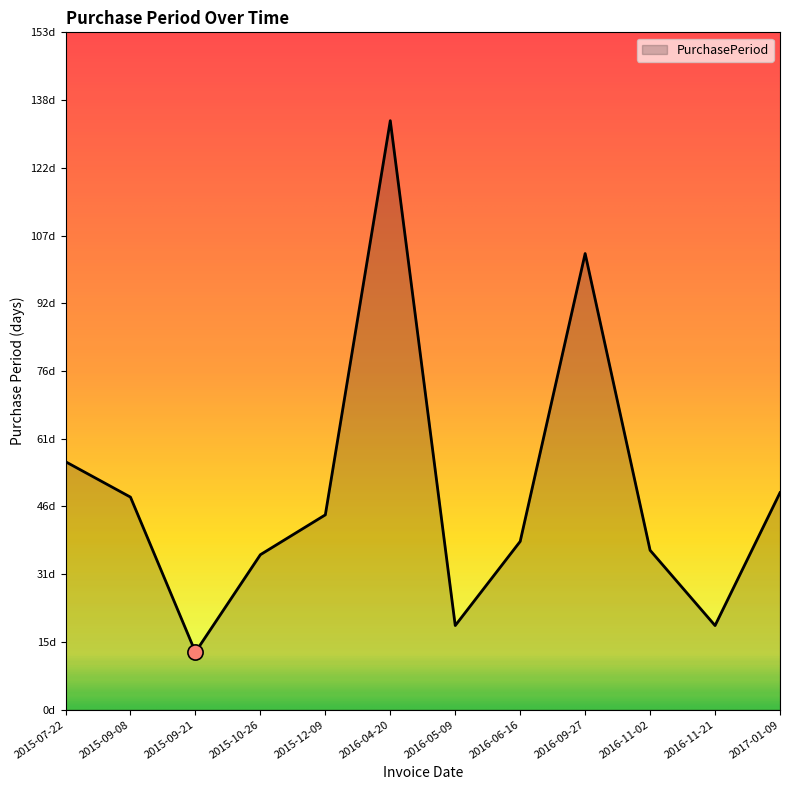

Between 2016-06-16 and 2015-12-09, which is larger?

2015-12-09